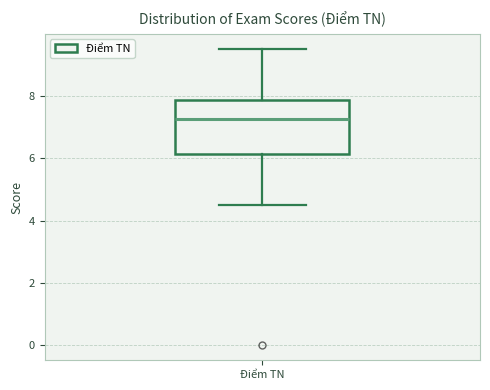

Where does the median line of the box for Điểm TN sit on the y-axis? The values are not printed on the chart, so give them approximately, as read against the axis.

7.2